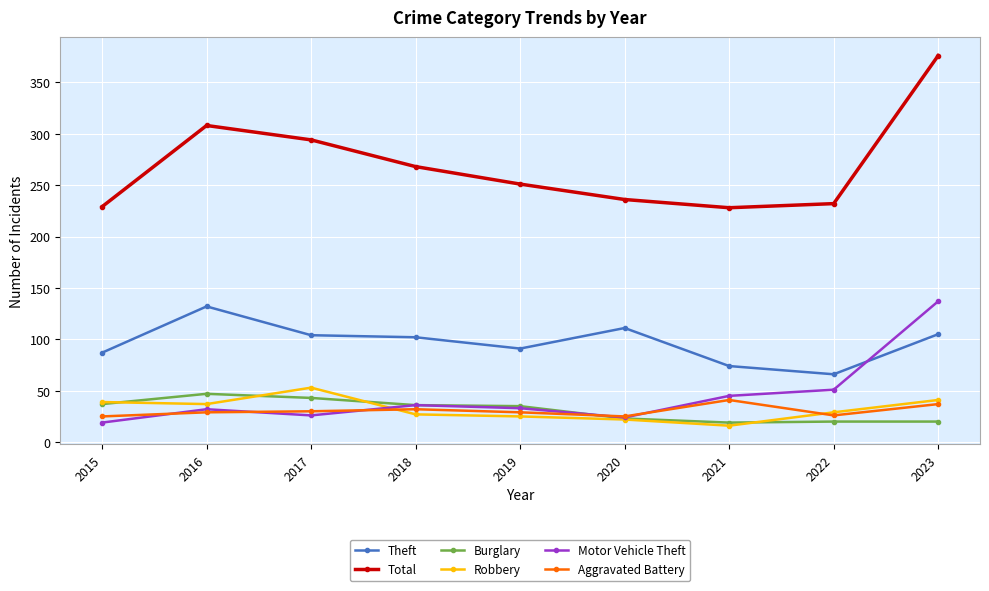

How many series are shown in this chart?

6